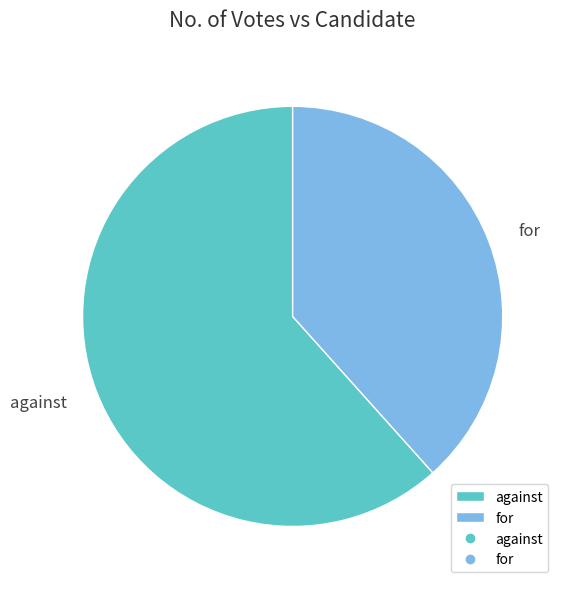

The for slice represents 38% of the pie. True or false?

True